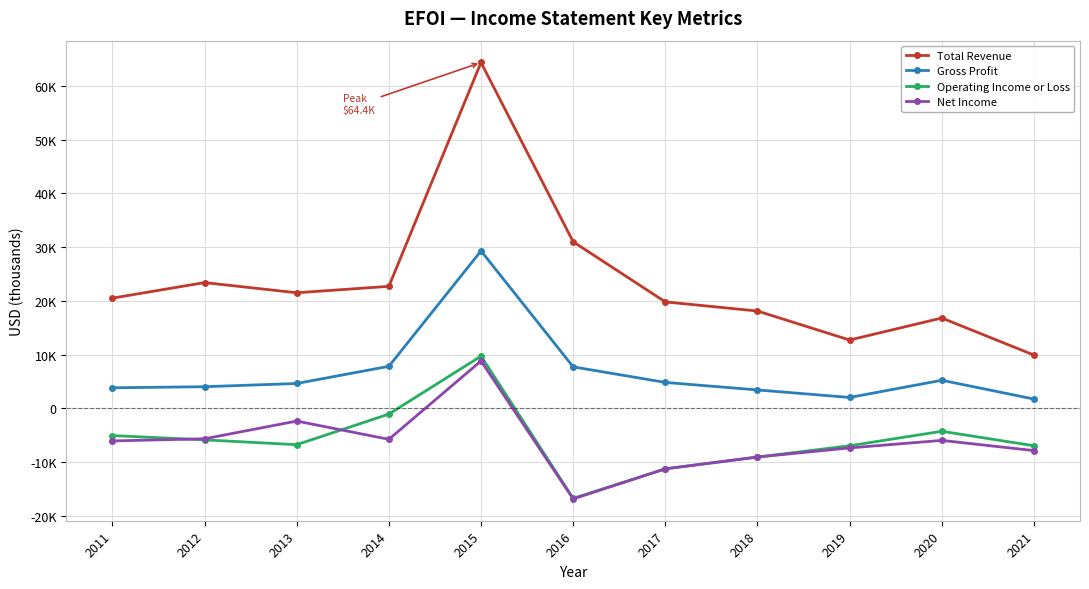

What are all the series names shown in the legend?

Total Revenue, Gross Profit, Operating Income or Loss, Net Income